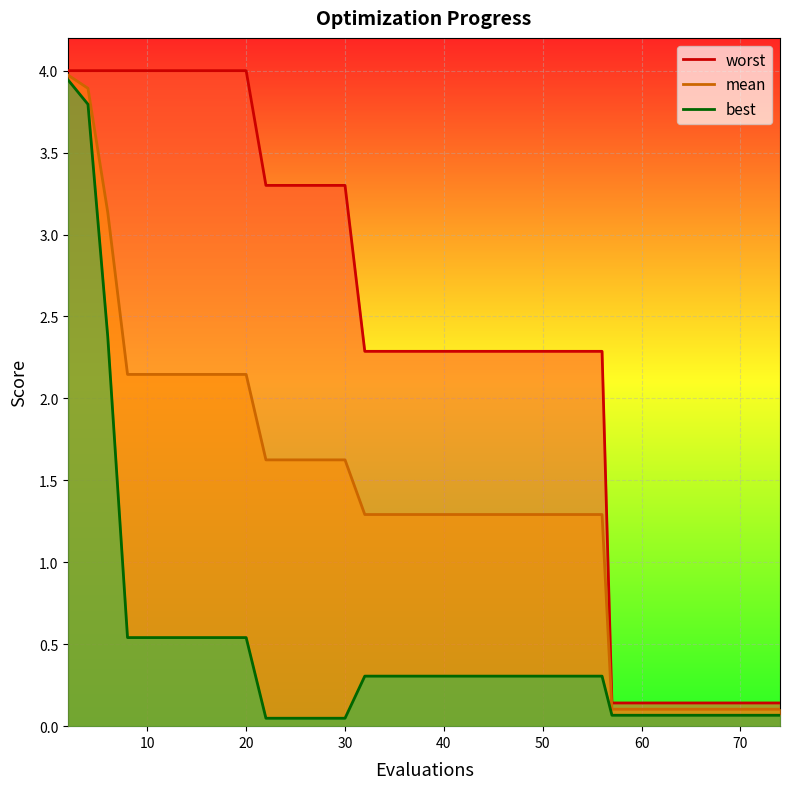

What are all the series names shown in the legend?

worst, mean, best